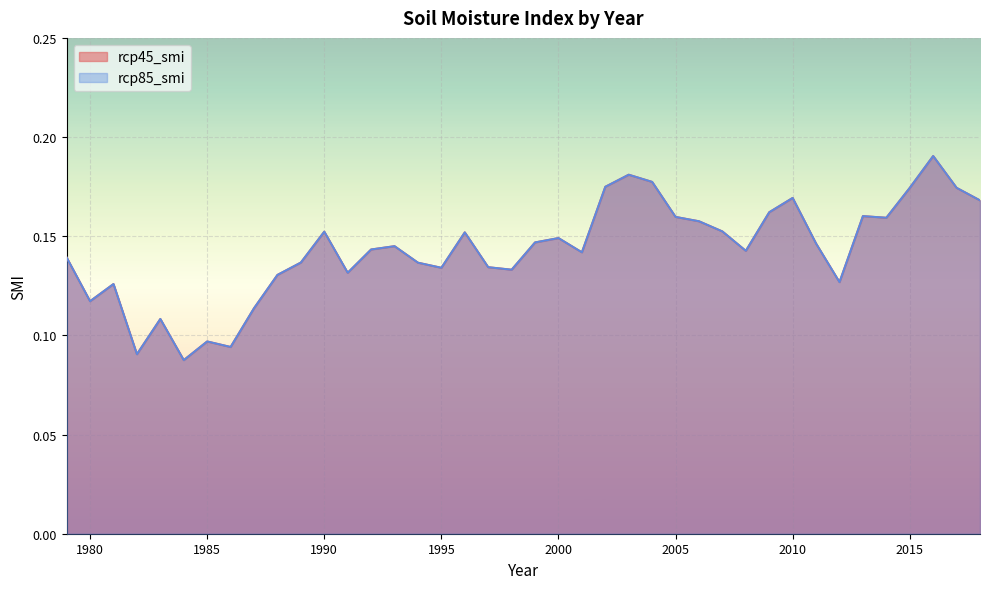

Reading left to right, what are all the values shown in this chart?

rcp45_smi: 1979=0.1	1980=0.1	1981=0.1	1982=0.1	1983=0.1	1984=0.1	1985=0.1	1986=0.1	1987=0.1	1988=0.1	1989=0.1	1990=0.2	1991=0.1	1992=0.1	1993=0.1	1994=0.1	1995=0.1	1996=0.2	1997=0.1	1998=0.1	1999=0.1	2000=0.1	2001=0.1	2002=0.2	2003=0.2	2004=0.2	2005=0.2	2006=0.2	2007=0.2	2008=0.1	2009=0.2	2010=0.2	2011=0.1	2012=0.1	2013=0.2	2014=0.2	2015=0.2	2016=0.2	2017=0.2	2018=0.2
rcp85_smi: 1979=0.1	1980=0.1	1981=0.1	1982=0.1	1983=0.1	1984=0.1	1985=0.1	1986=0.1	1987=0.1	1988=0.1	1989=0.1	1990=0.2	1991=0.1	1992=0.1	1993=0.1	1994=0.1	1995=0.1	1996=0.2	1997=0.1	1998=0.1	1999=0.1	2000=0.1	2001=0.1	2002=0.2	2003=0.2	2004=0.2	2005=0.2	2006=0.2	2007=0.2	2008=0.1	2009=0.2	2010=0.2	2011=0.1	2012=0.1	2013=0.2	2014=0.2	2015=0.2	2016=0.2	2017=0.2	2018=0.2